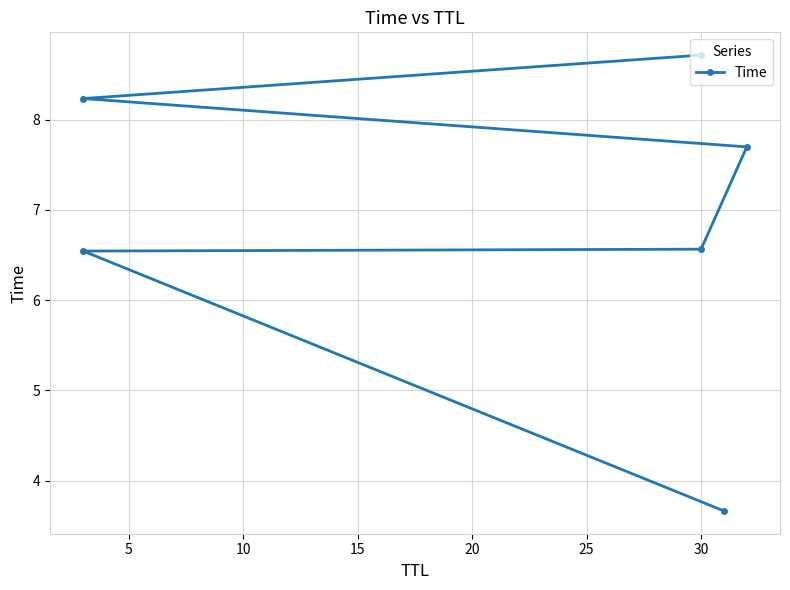

What is the maximum value shown in the chart?

8.7